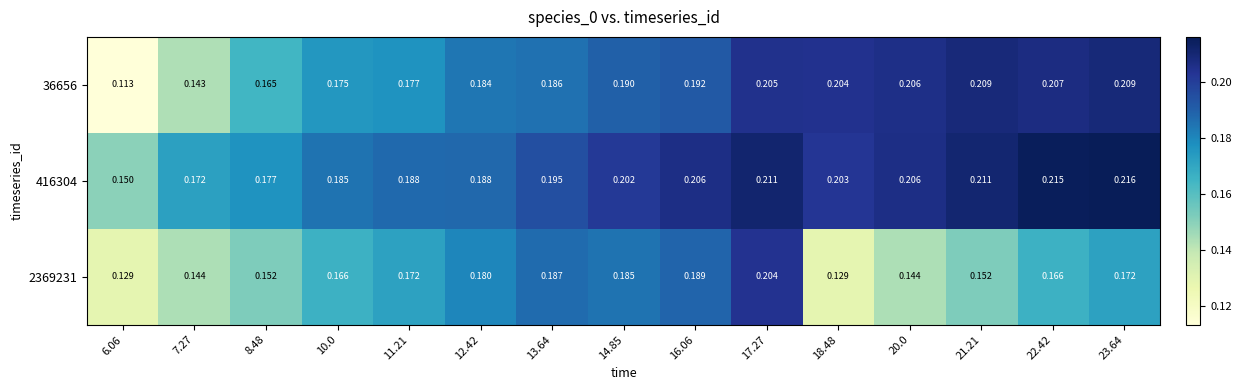

How many data points does each series have?

15